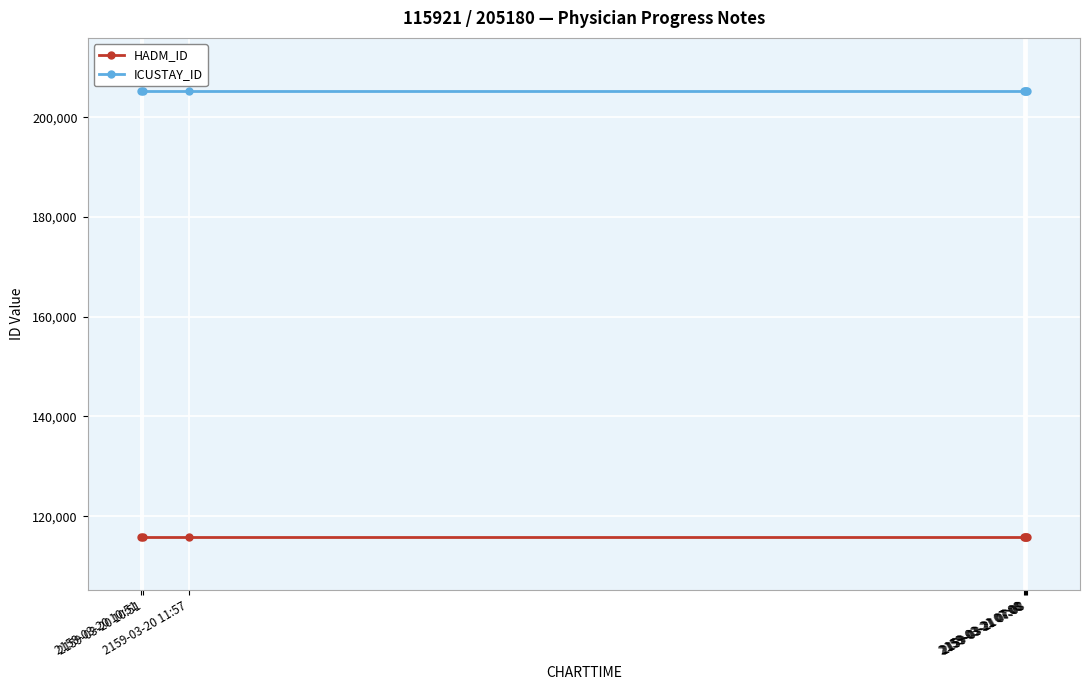

Is the value of HADM_ID at 2159-03-21 07:08 greater than the value of ICUSTAY_ID at 2159-03-21 07:08?

No